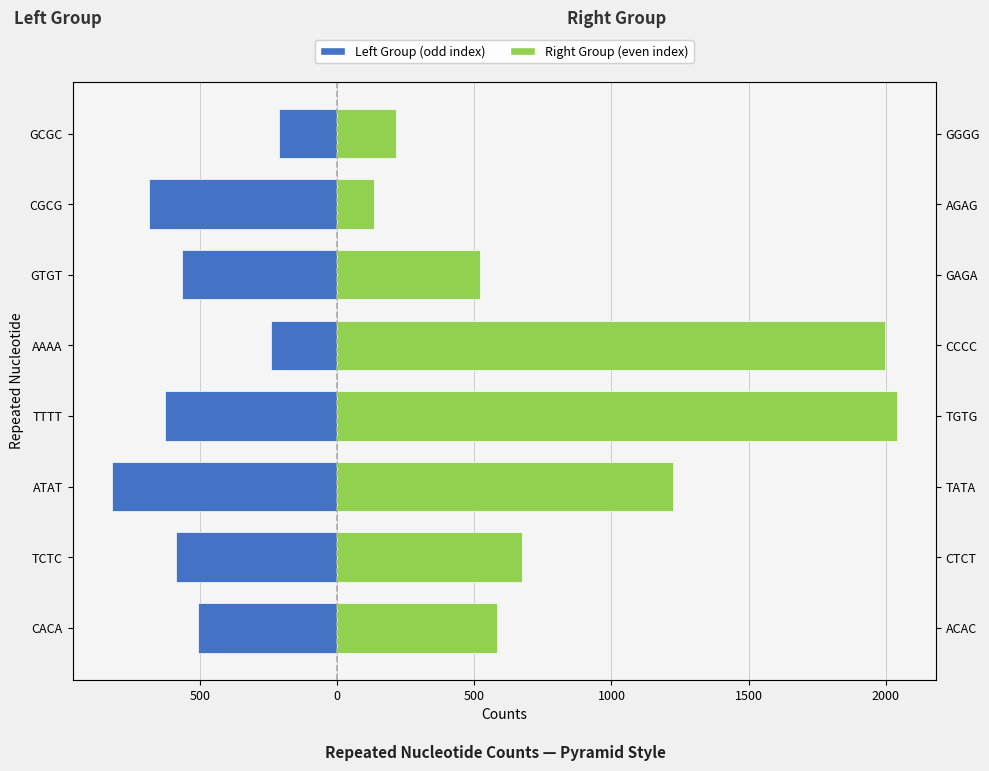

Which series has the largest total across all categories?

Right Group (even)